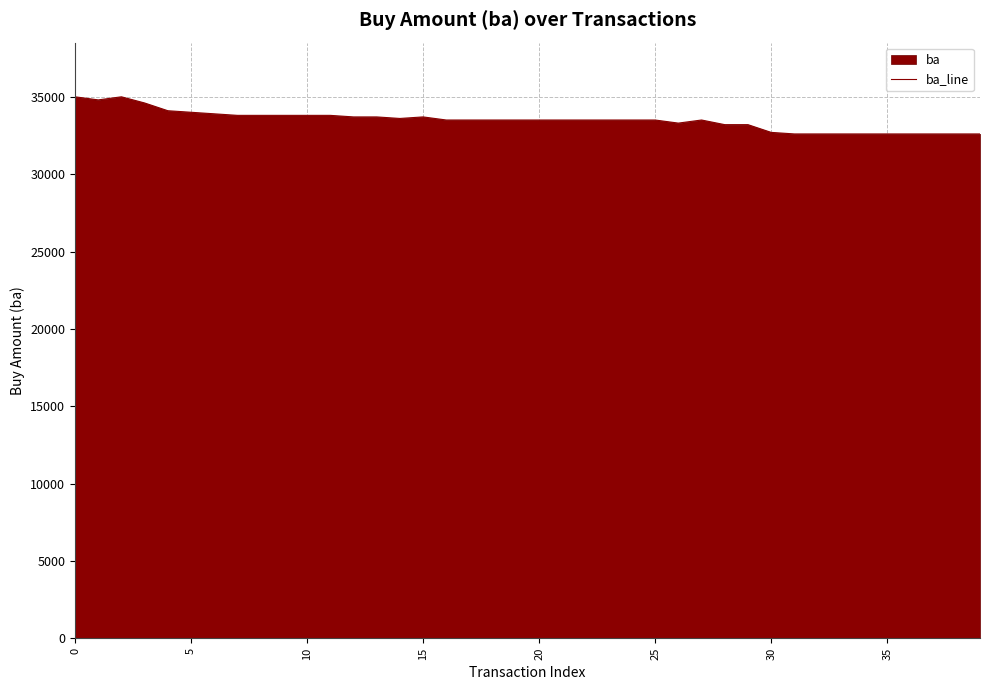

The value at 33 is 32600. True or false?

True